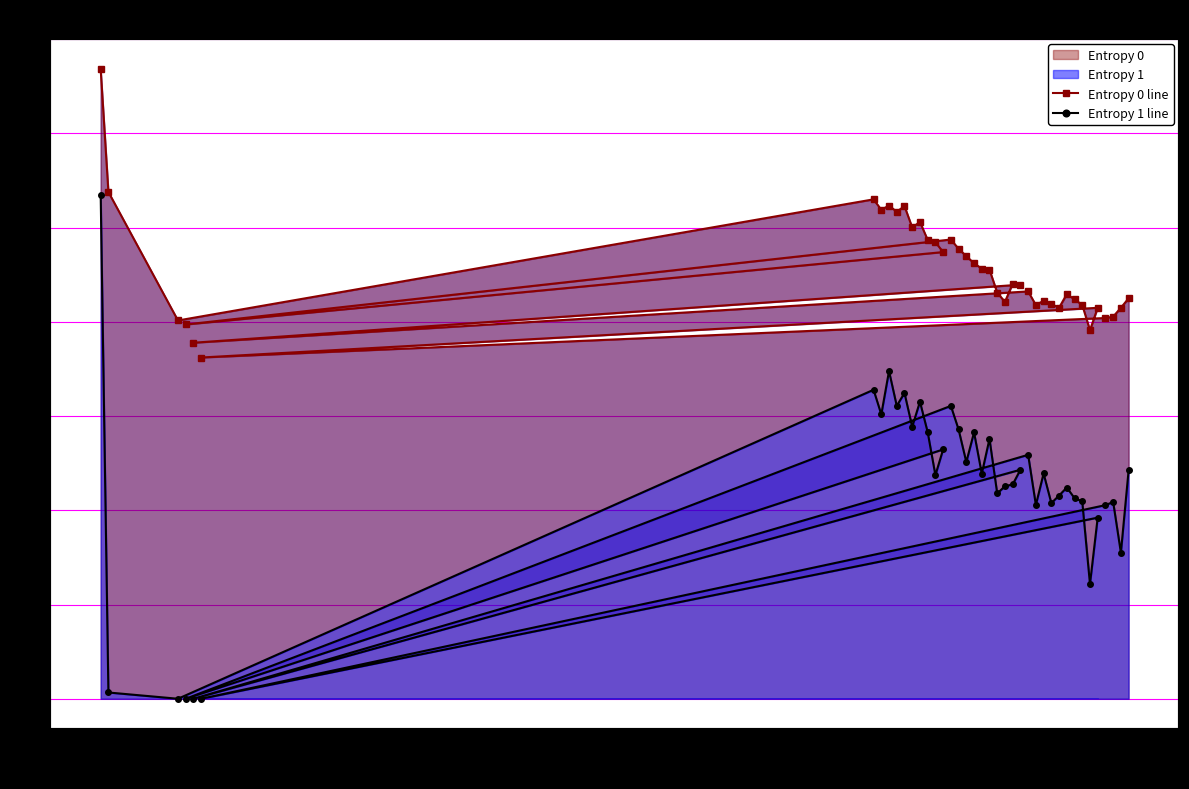

How many lines are shown in the chart?

2